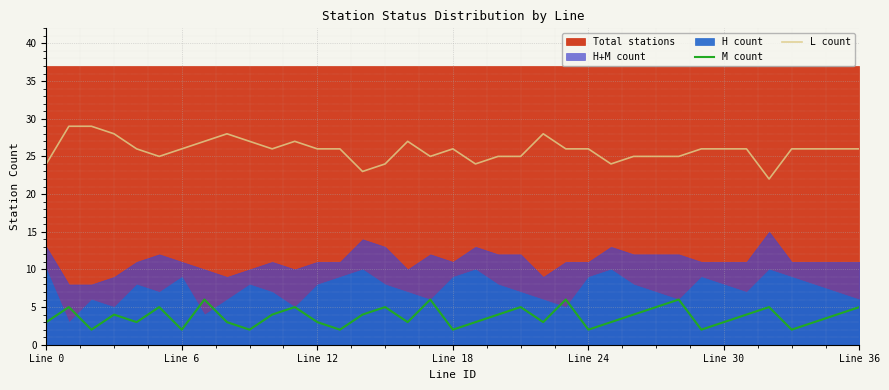

What is the sum of all M count values?

138